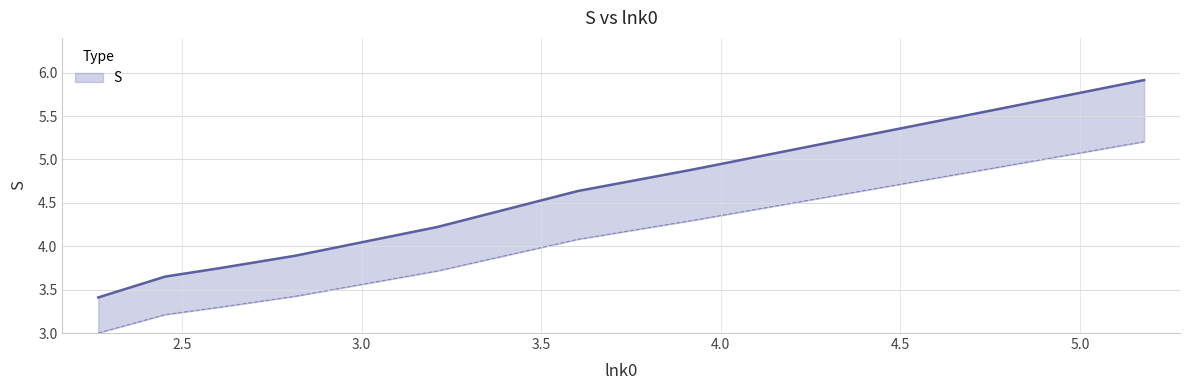

The value at 4.0 is 7.0. True or false?

False